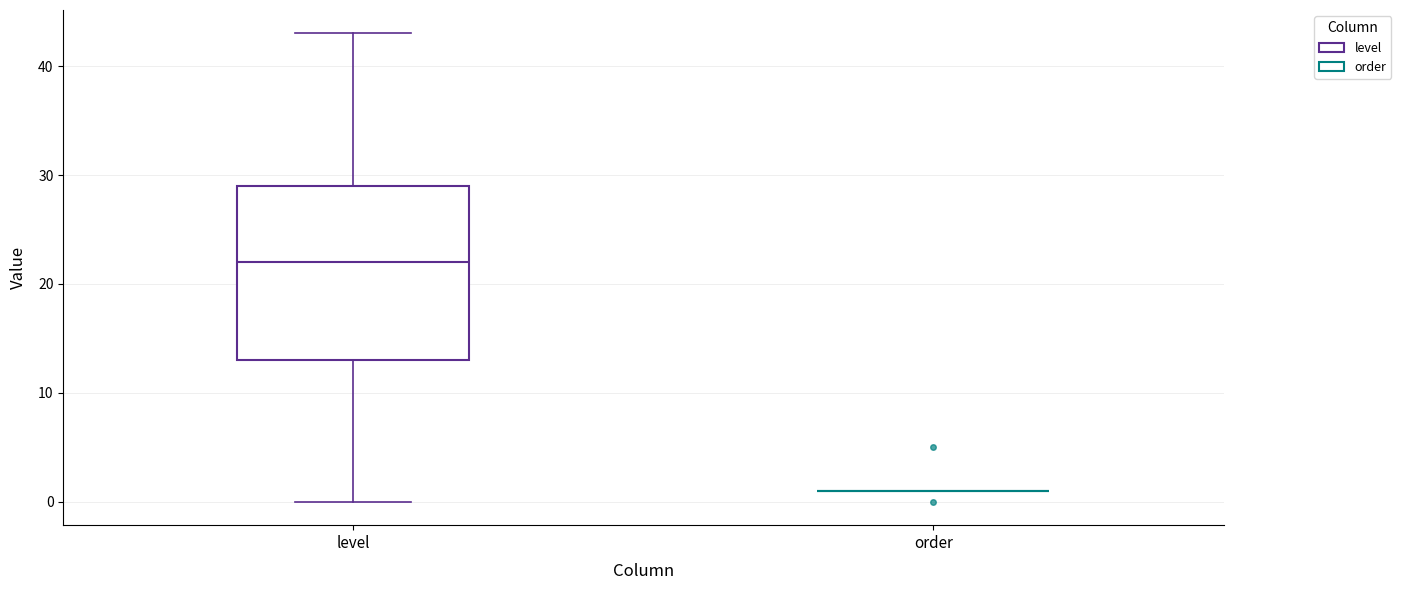

Which box is the tallest, from its lower edge to its upper edge?

level